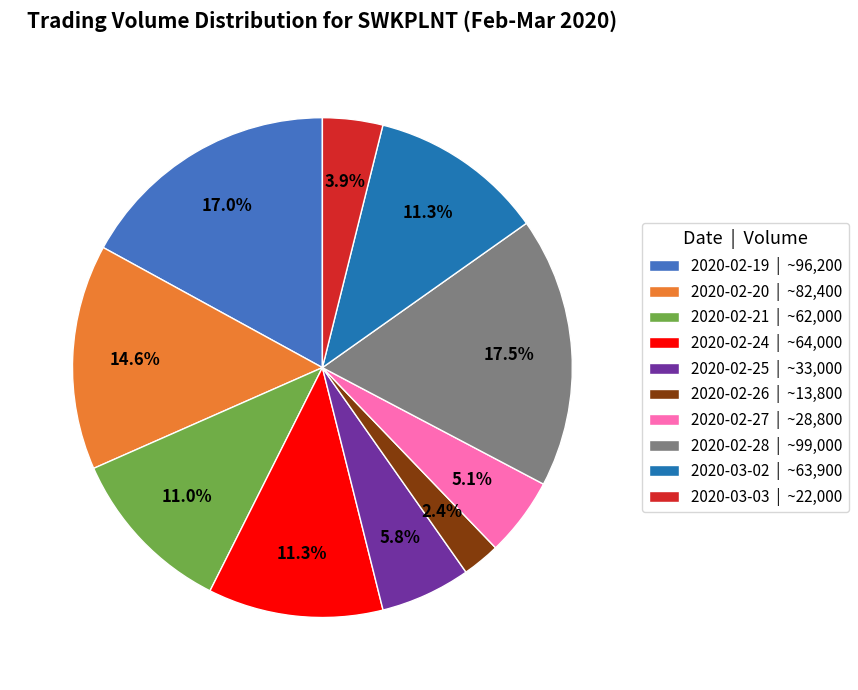

What is the ratio of the value at 2020-02-24 to the value at 2020-02-21?

1.0